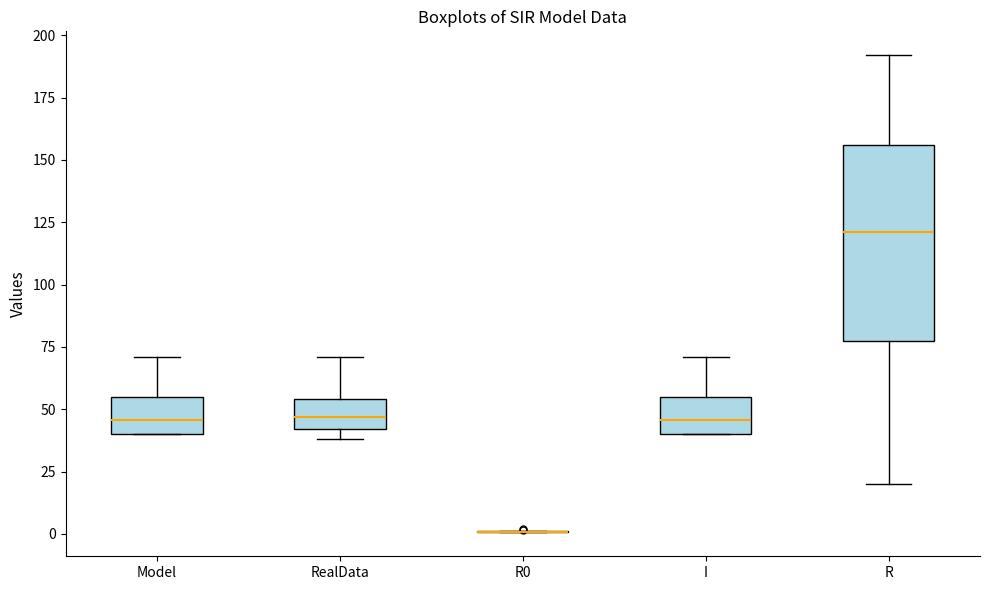

Where is the upper edge of the box for Model on the y-axis? The values are not printed on the chart, so give them approximately, as read against the axis.

55